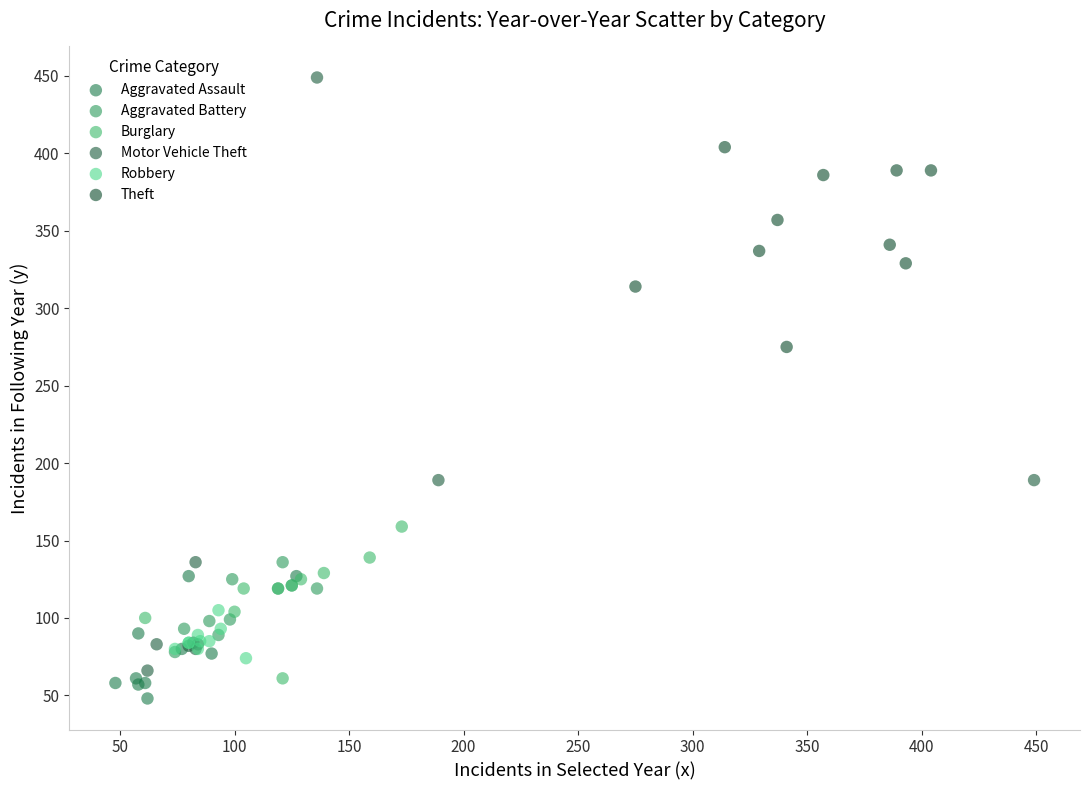

Which series has the widest spread of Y values?

Motor Vehicle Theft